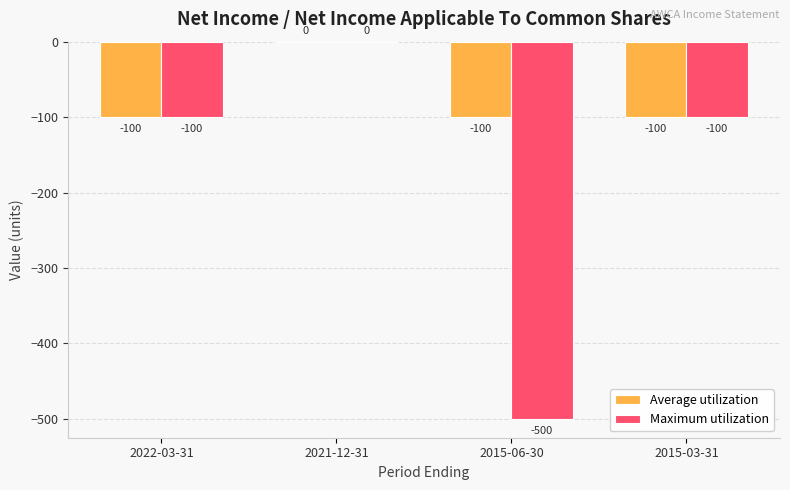

Reading right to left, what are all the values shown in this chart?

Average utilization: -100	-100	0	-100
Maximum utilization: -100	-500	0	-100